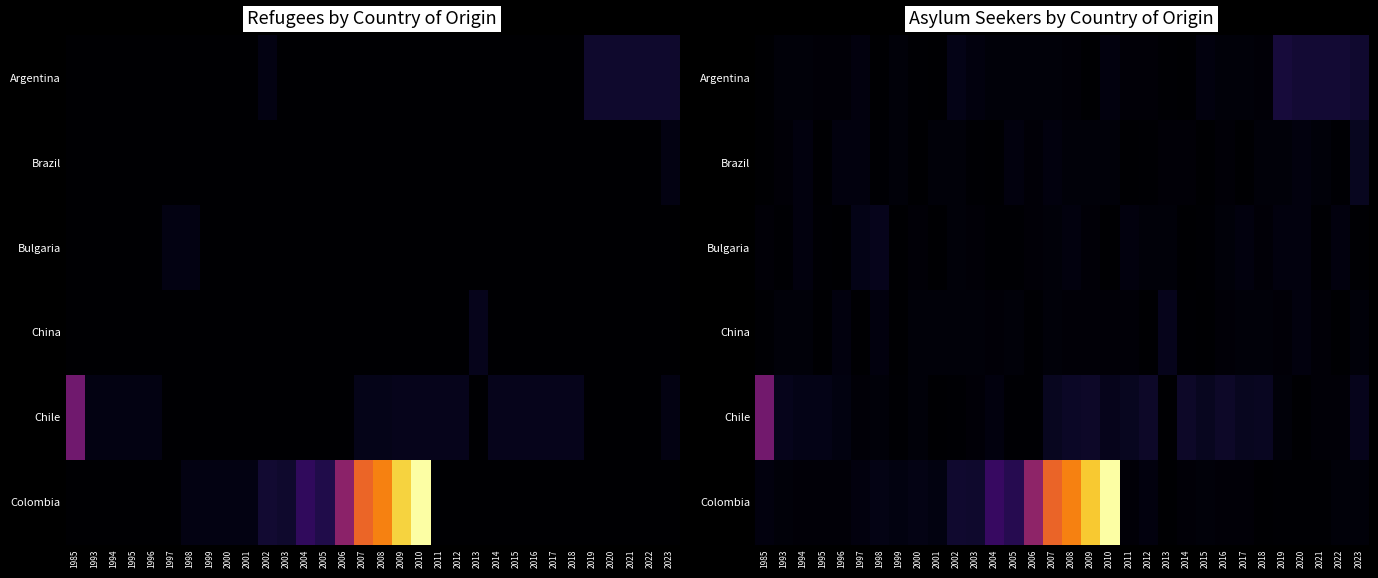

Between 2020 and 1999, which is larger?

2020